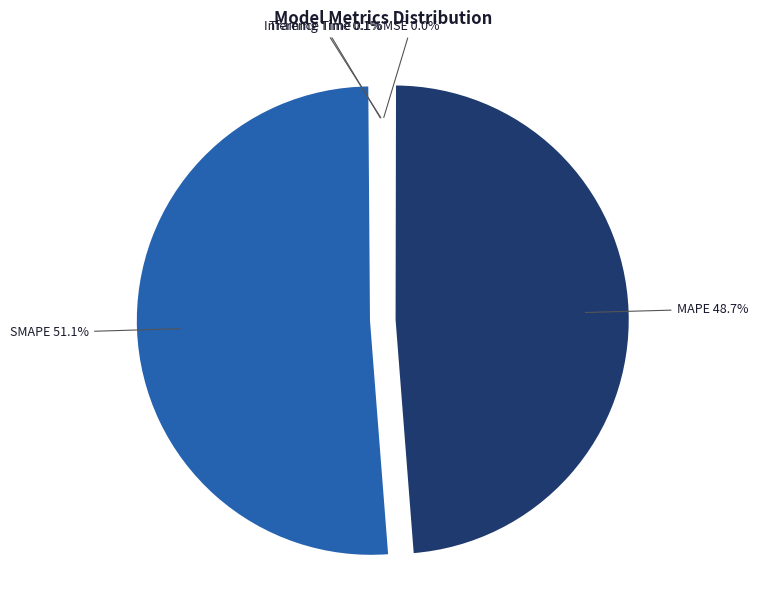

Which slice is the largest?

SMAPE